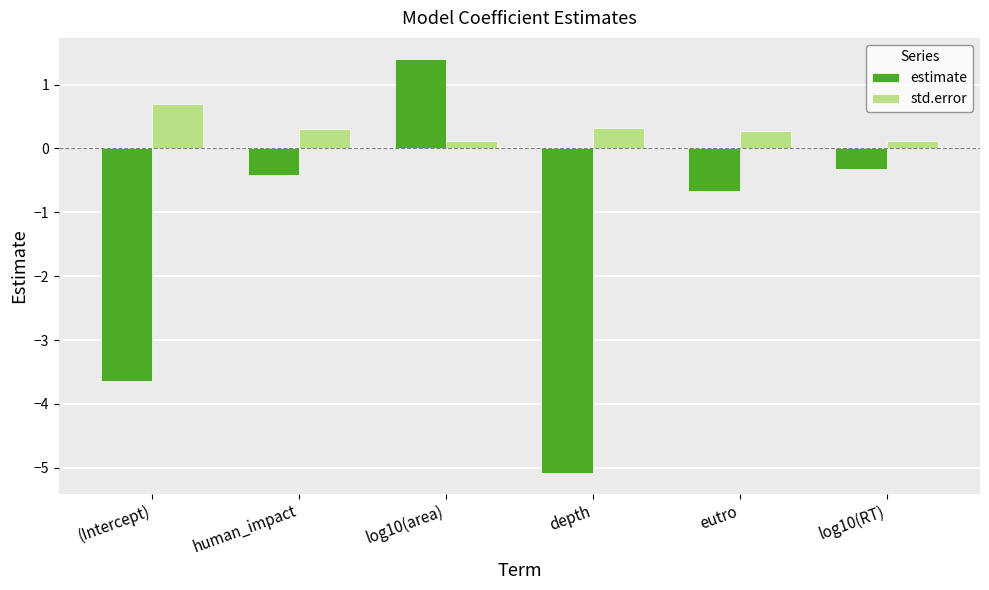

Rank the series by their maximum value, from highest to lowest.

estimate, std.error